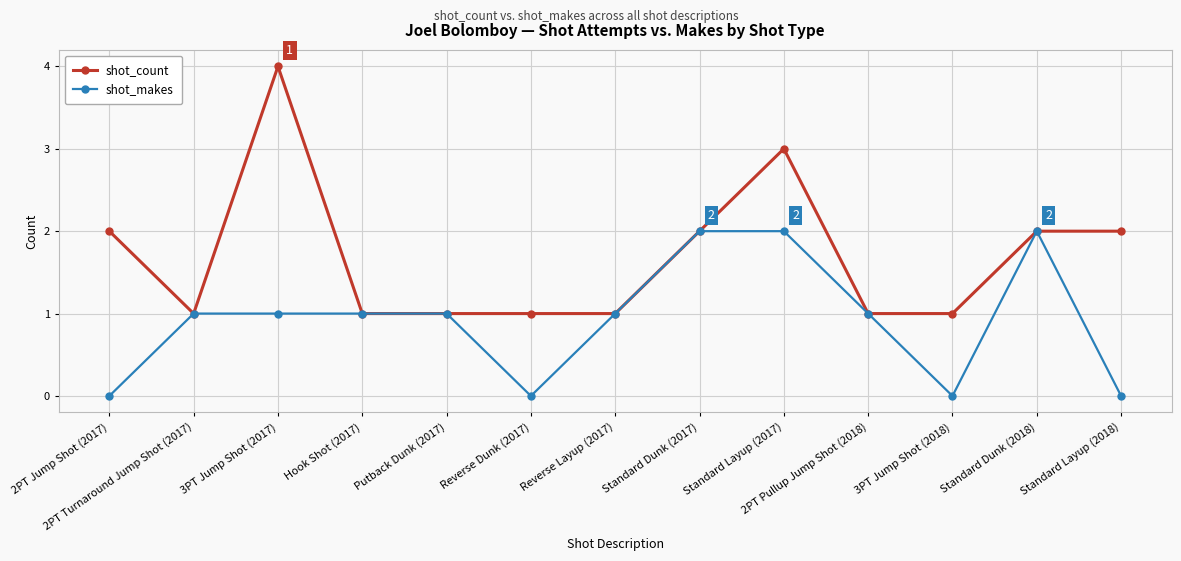

What is the total value across all series at Standard Dunk (2018)?

4